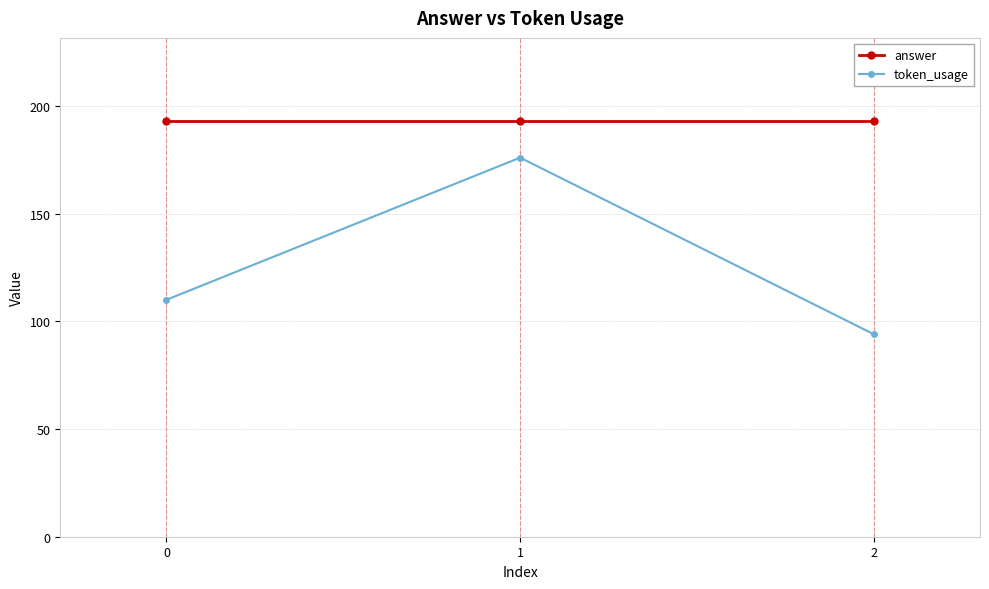

True or false: token_usage has a value of 169 at 2.

False